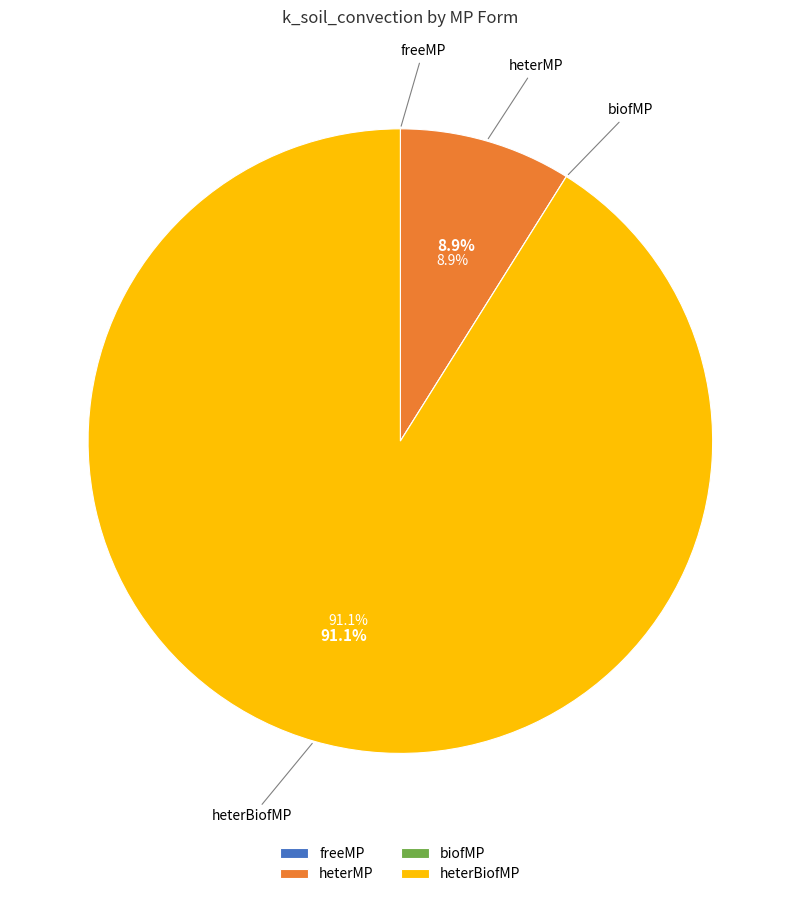

To the nearest percent, what portion does heterBiofMP represent?

91%